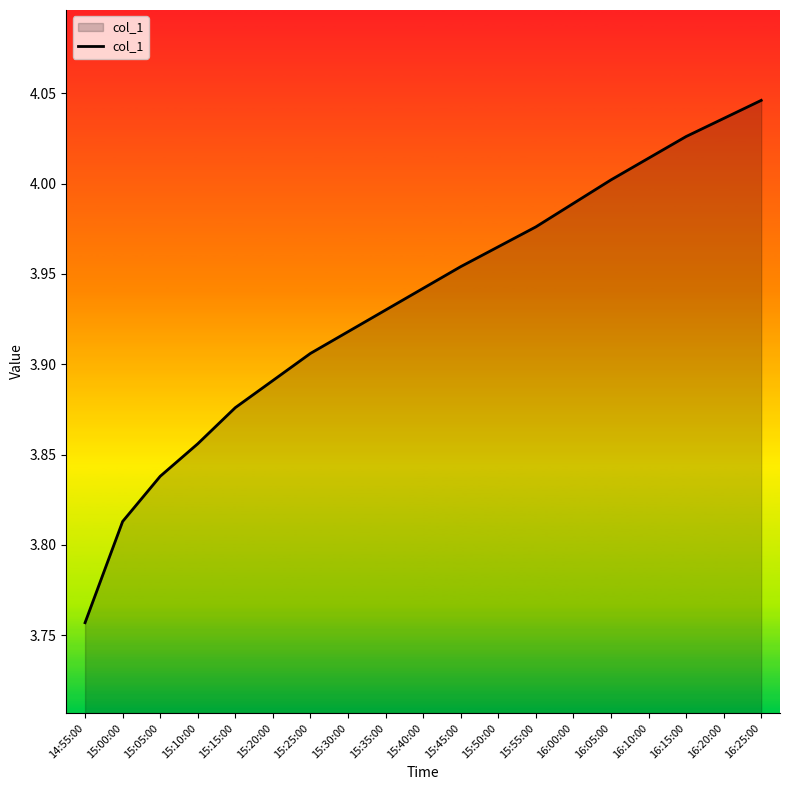

What position from the left is 16:05:00?

15